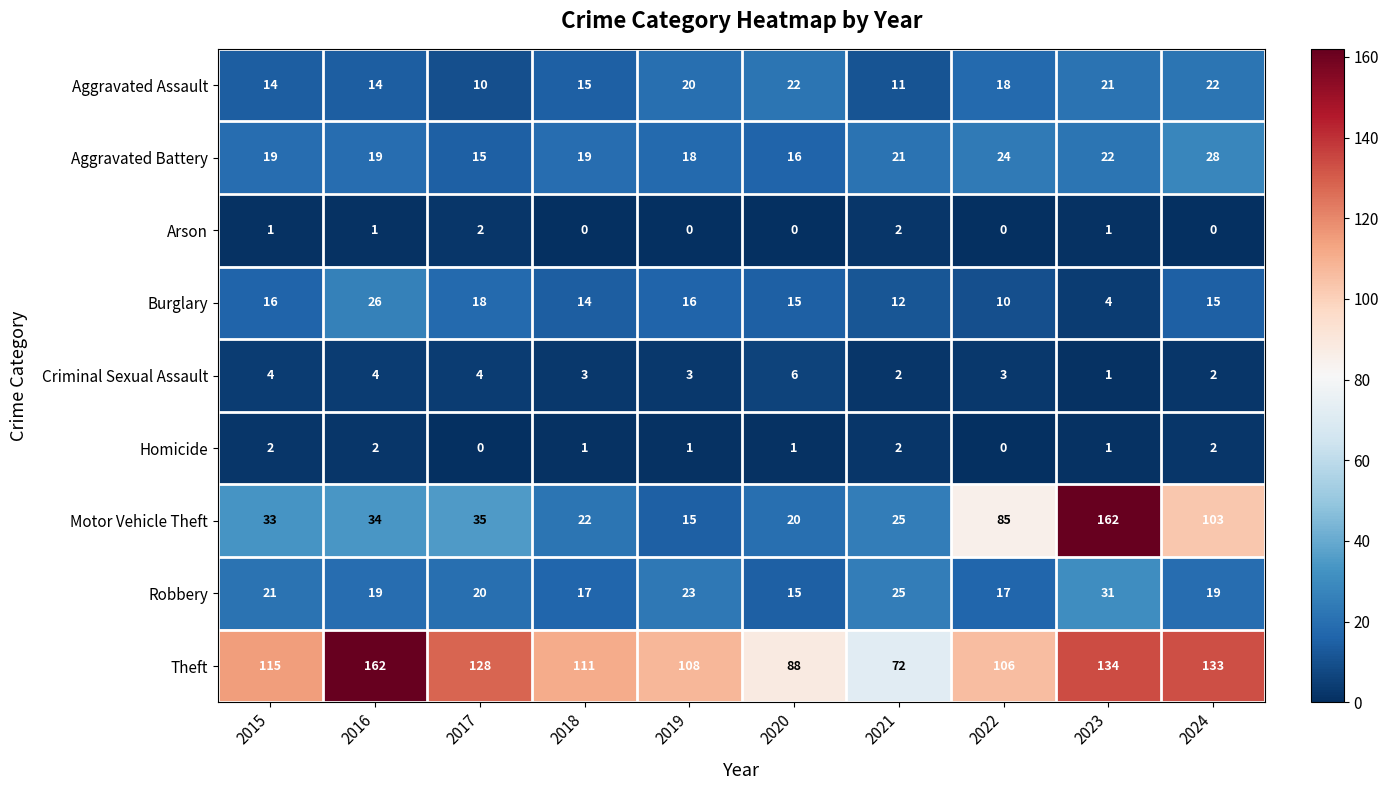

What is the greatest value displayed?

162